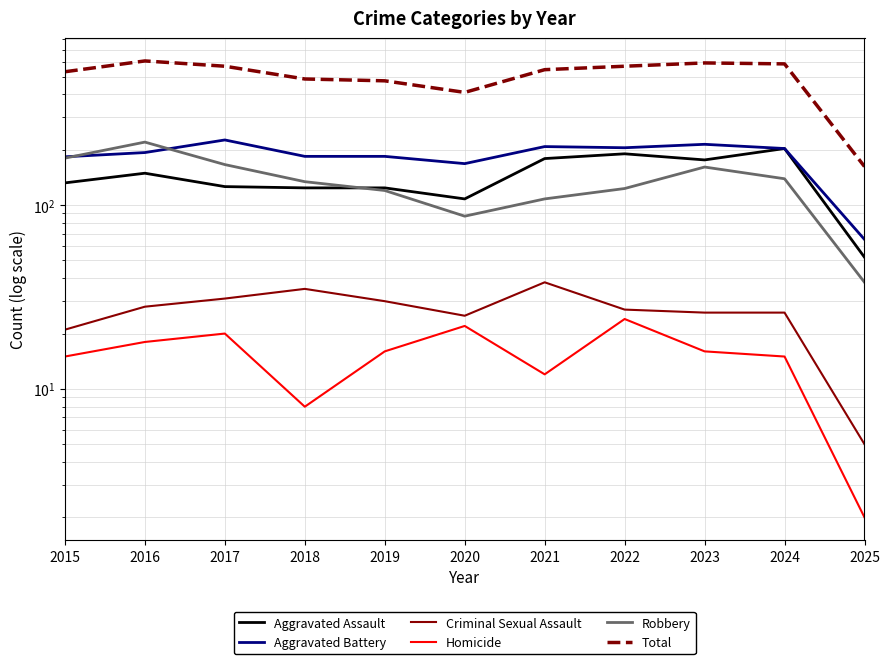

True or false: Robbery and Aggravated Assault intersect in this chart.

True